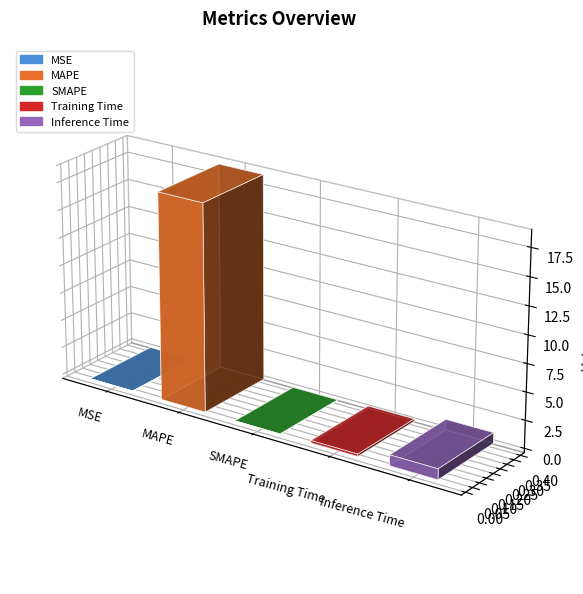

Reading left to right, list all the values displayed in this chart.

MSE=0.0	MAPE=18.6	SMAPE=0.0	Training Time=0.2	Inference Time=1.0